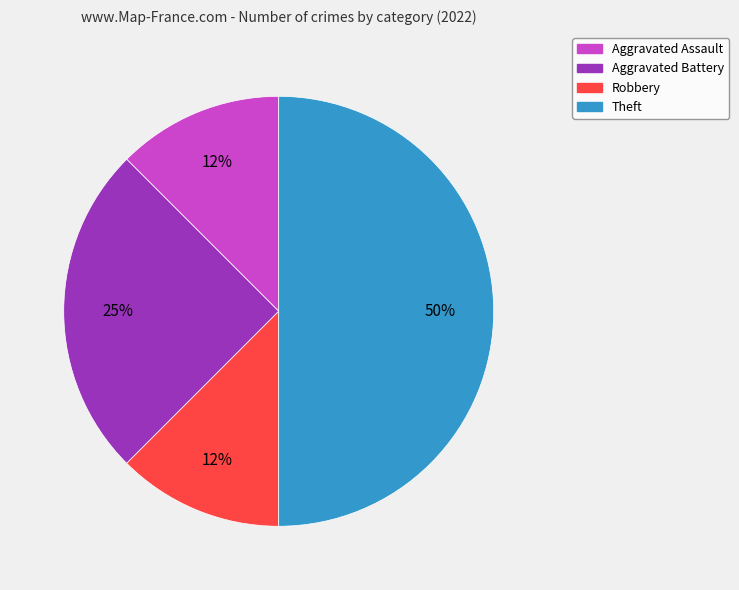

Does Aggravated Battery account for over 50% of the chart?

No